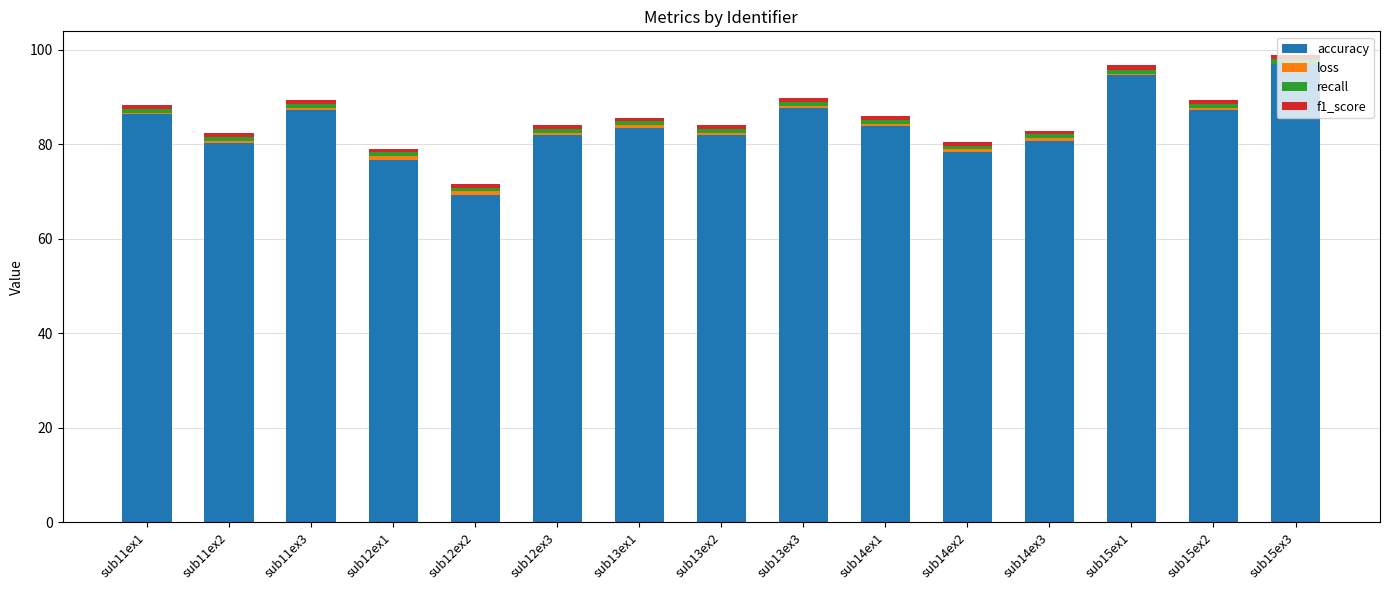

At which label does accuracy reach its peak?

sub15ex3